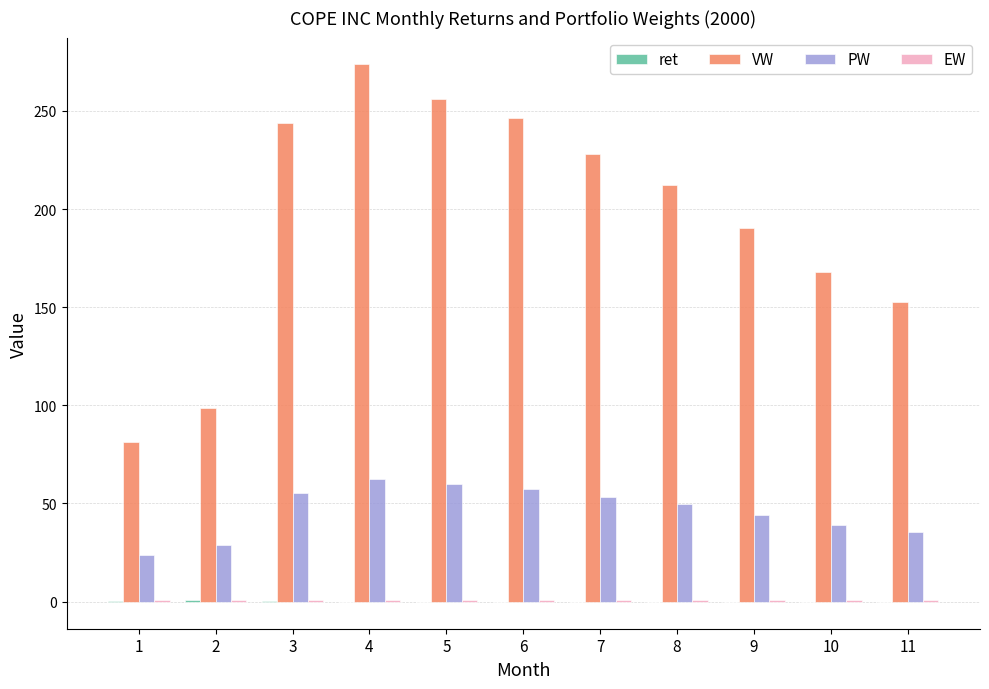

Is it true that PW equals 35.4 at 11?

True